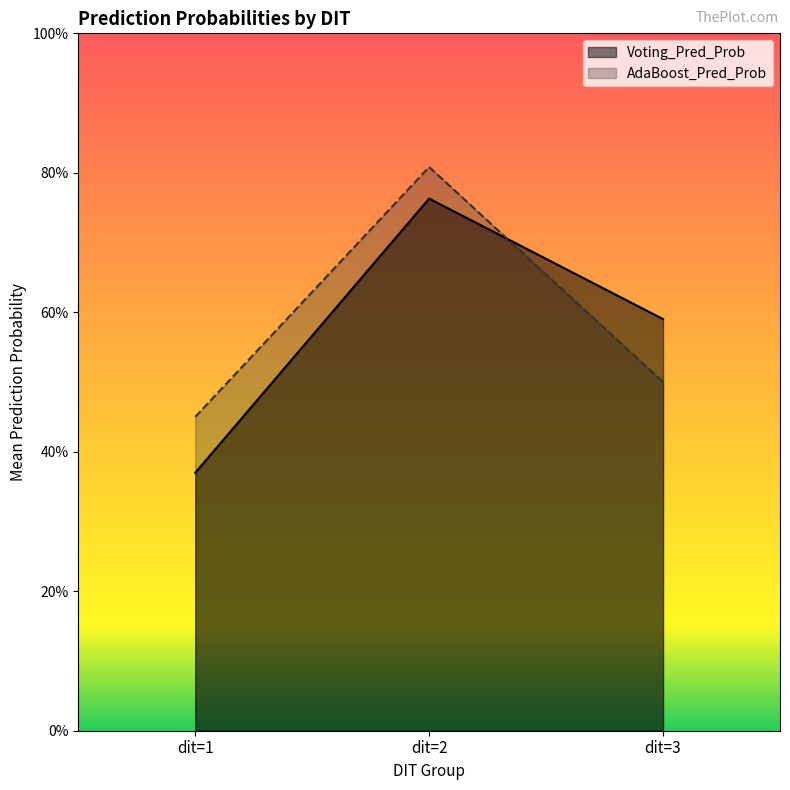

List the series in order of their overall mean, lowest first.

Voting_Pred_Prob, AdaBoost_Pred_Prob